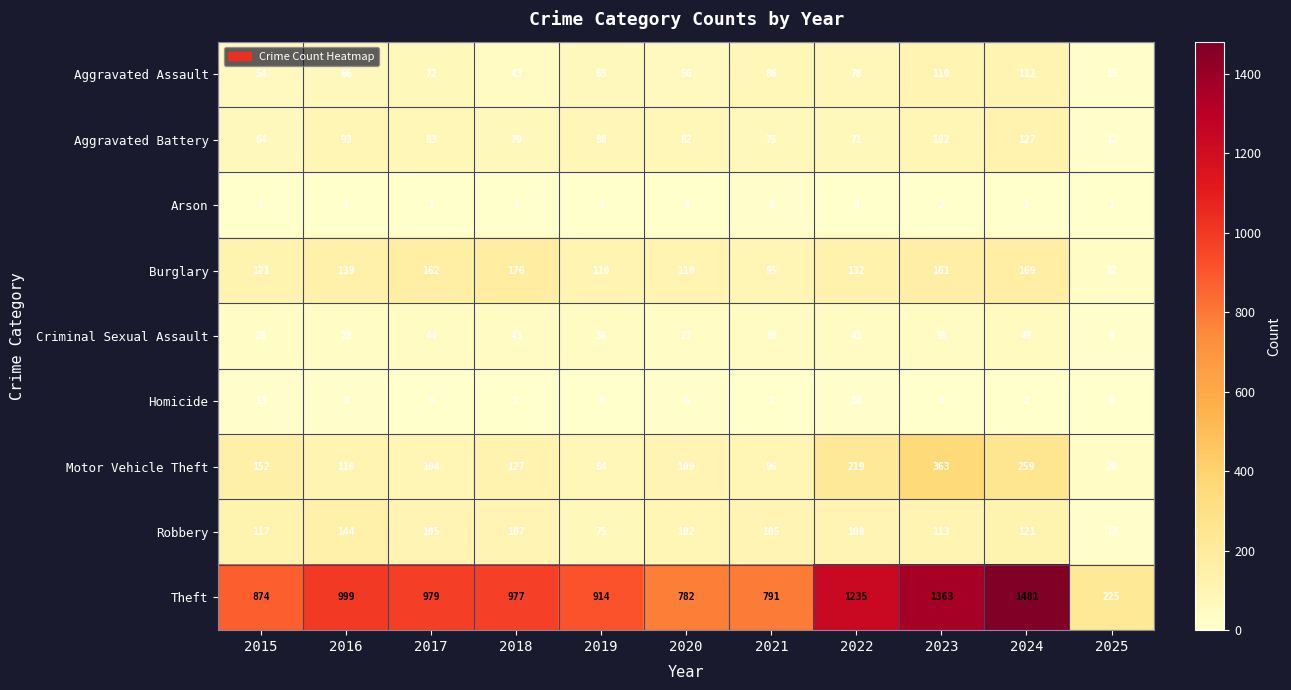

Rank the series by their maximum value, from highest to lowest.

Theft, Motor Vehicle Theft, Burglary, Robbery, Aggravated Battery, Aggravated Assault, Criminal Sexual Assault, Homicide, Arson